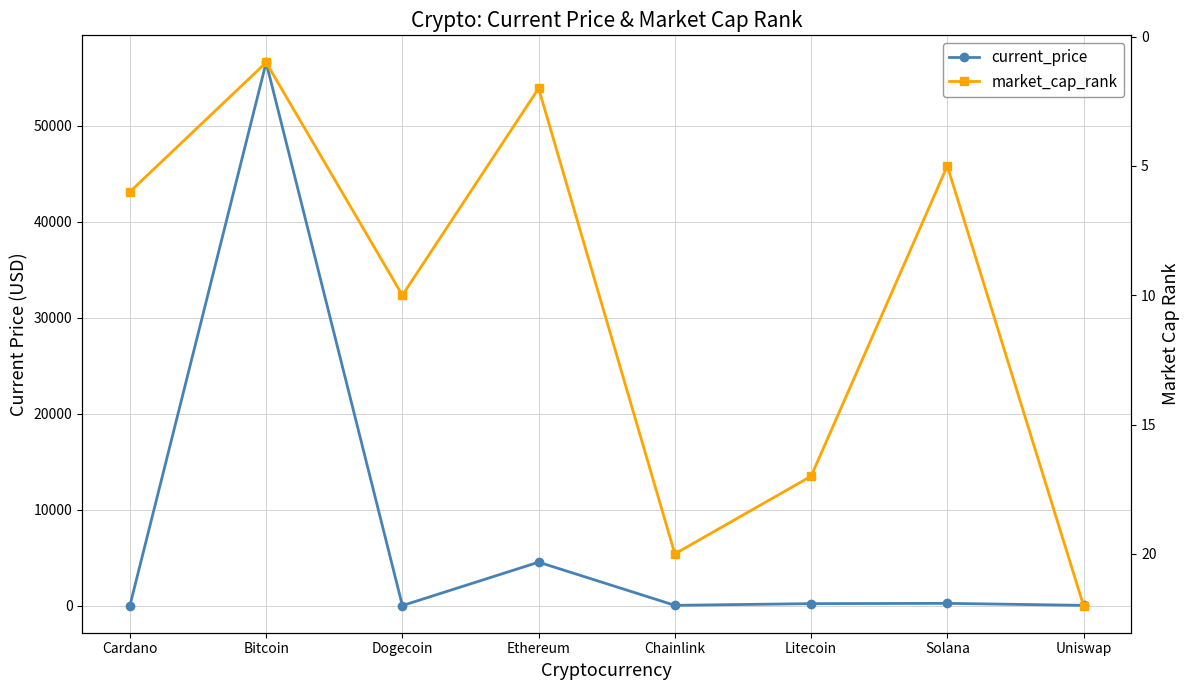

Is it true that current_price equals 14.3 at Chainlink?

False